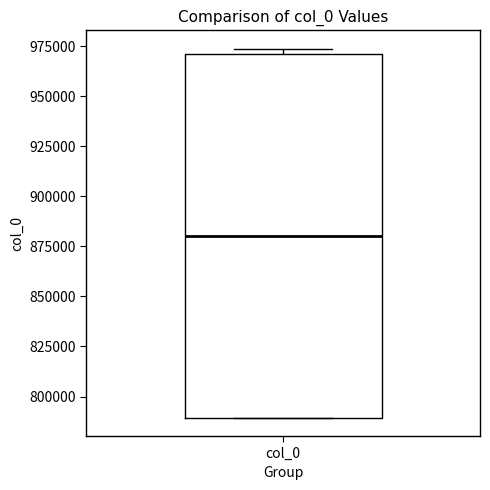

Read this box plot against the y-axis: the position of the median line, the range covered by the box, and the ends of both whiskers. The values are not printed on the chart, so give them approximately, as read against the axis.

median 880000, box 790000 to 970000, whiskers 790000 to 975000